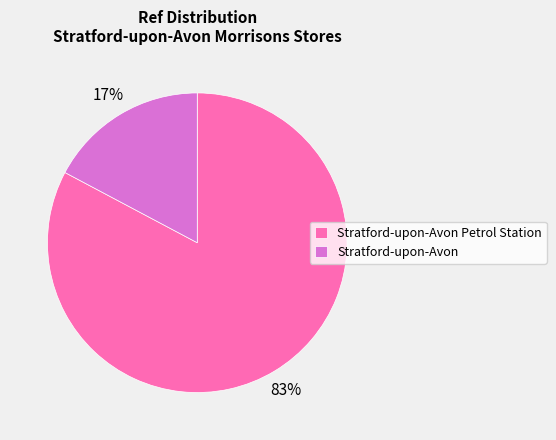

To the nearest percent, what is the combined percentage of Stratford-upon-Avon Petrol Station and Stratford-upon-Avon?

100%